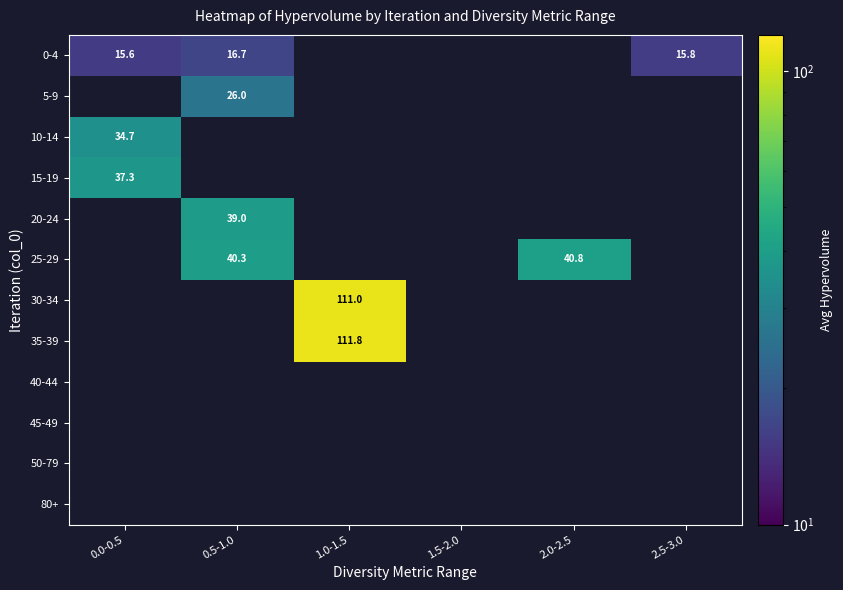

Is the value of 45-49 at 1.5-2.0 greater than the value of 20-24 at 0.0-0.5?

No